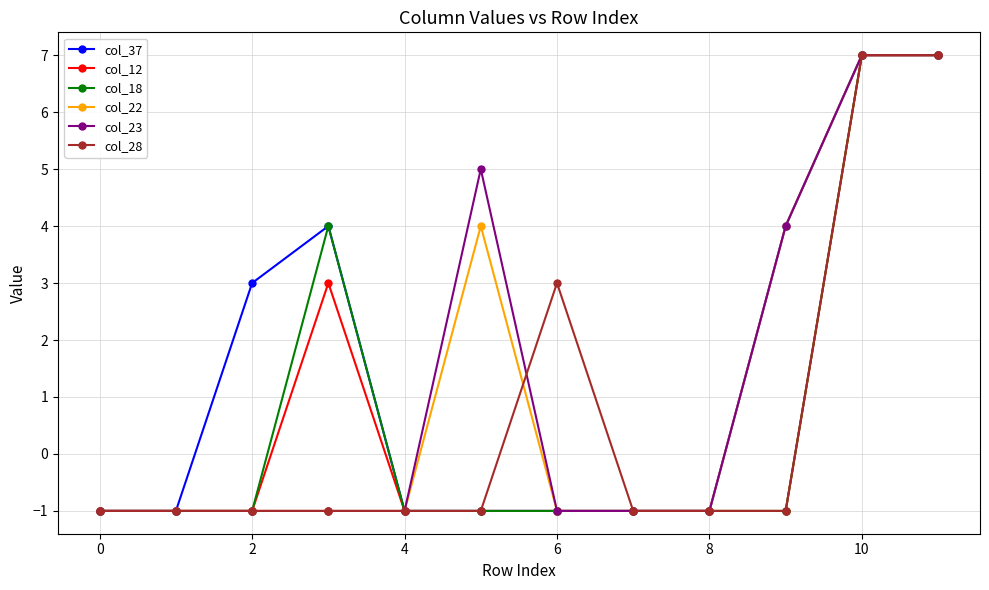

At how many categories does at least one series exceed 2?

7